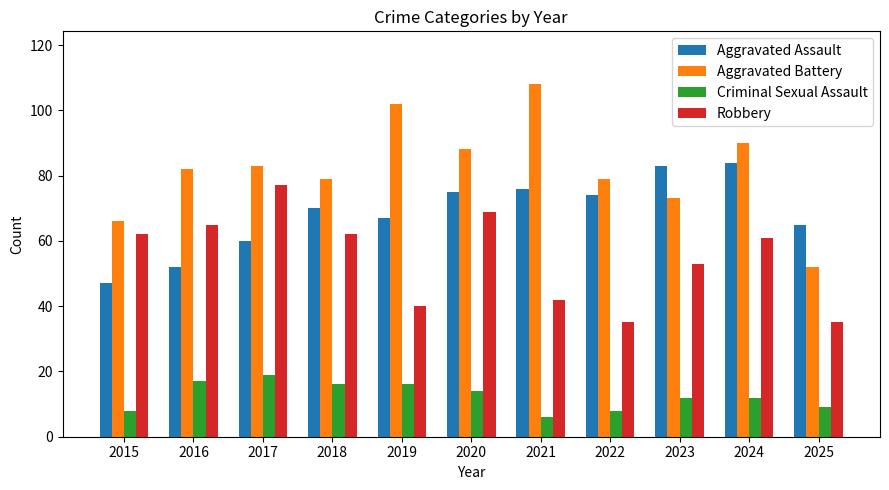

What is the value of the Criminal Sexual Assault bar at the 2nd from the left?

17